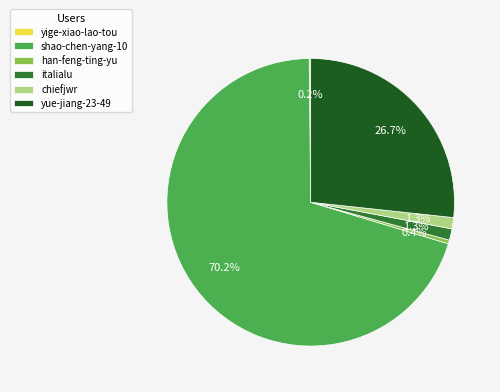

True or false: italialu accounts for 1% of the total.

True